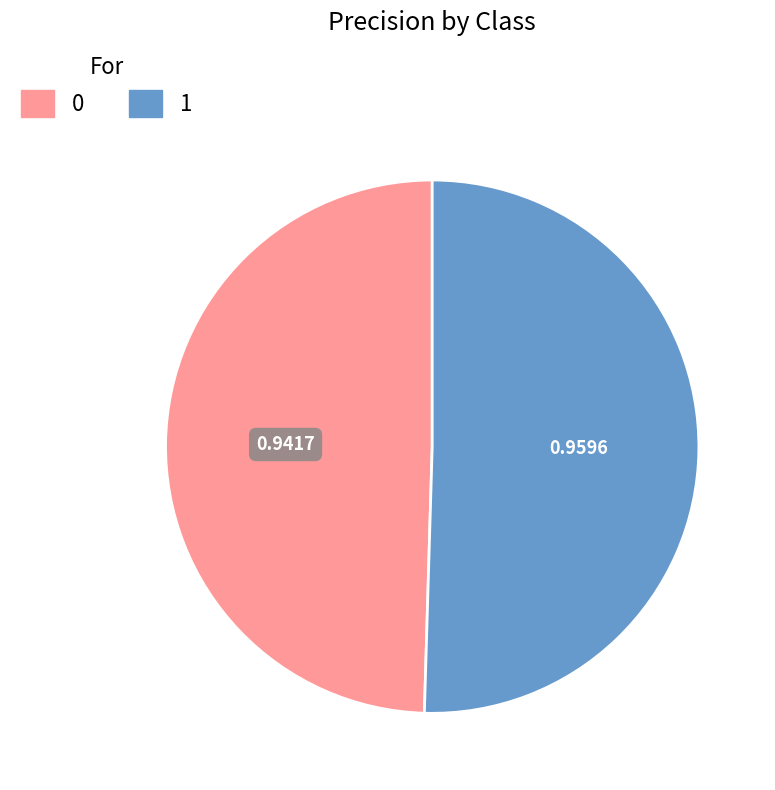

Is the sum of 1 and 0 greater than half?

Yes